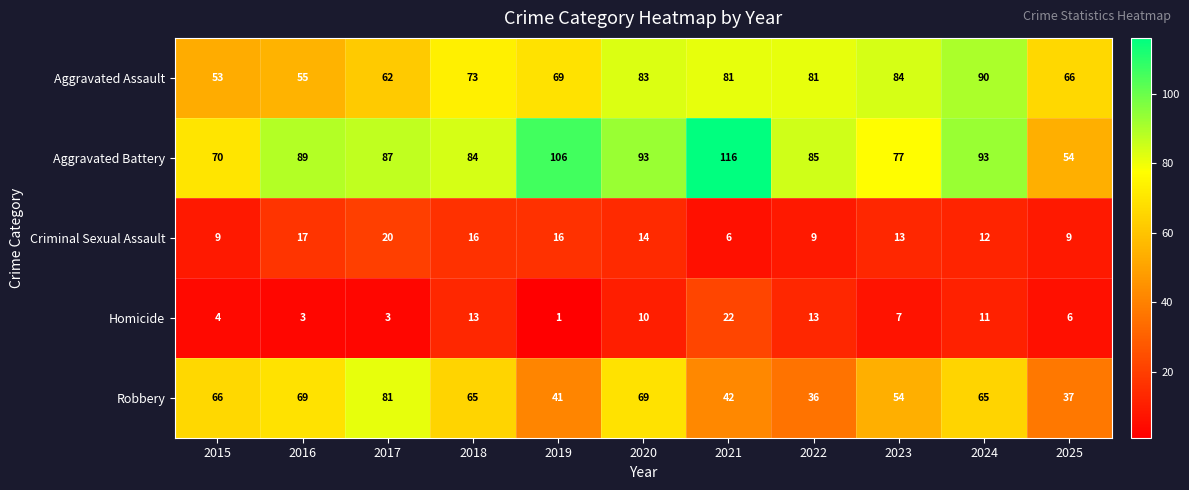

At how many categories does at least one series exceed 81?

9